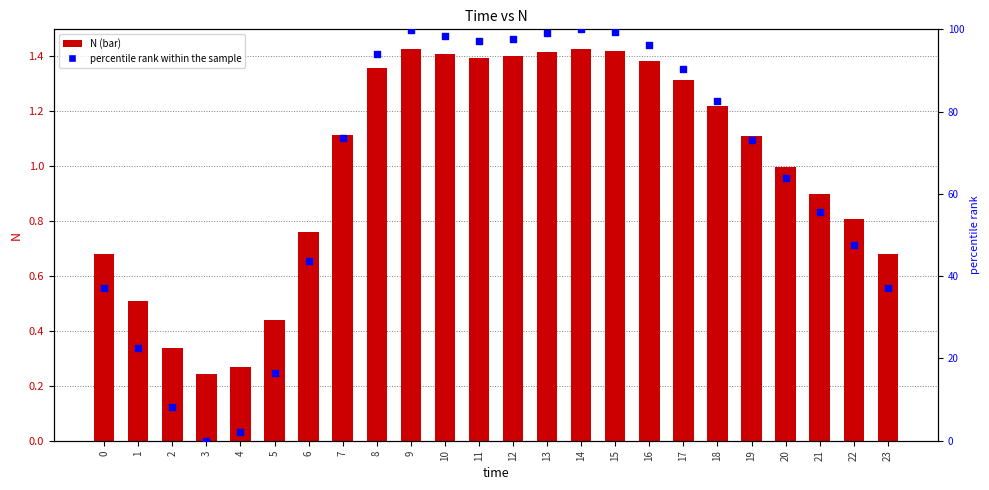

Is the value of percentile rank within the sample at 22 greater than the value of N at 2?

Yes